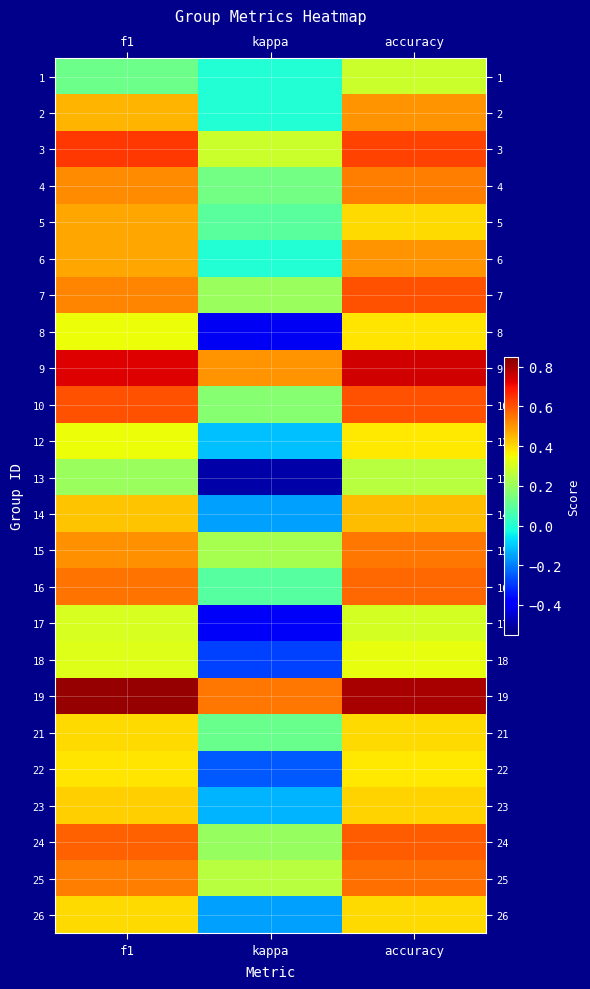

Reading right to left, transcribe all the data shown in this chart.

1: accuracy=0.3	kappa=0.0	f1=0.1
2: accuracy=0.5	kappa=0.0	f1=0.5
3: accuracy=0.6	kappa=0.3	f1=0.6
4: accuracy=0.5	kappa=0.1	f1=0.5
5: accuracy=0.4	kappa=0.1	f1=0.5
6: accuracy=0.5	kappa=0.0	f1=0.5
7: accuracy=0.6	kappa=0.2	f1=0.5
8: accuracy=0.4	kappa=-0.4	f1=0.3
9: accuracy=0.8	kappa=0.5	f1=0.7
10: accuracy=0.6	kappa=0.2	f1=0.6
12: accuracy=0.4	kappa=-0.1	f1=0.3
13: accuracy=0.2	kappa=-0.5	f1=0.2
14: accuracy=0.4	kappa=-0.2	f1=0.4
15: accuracy=0.5	kappa=0.2	f1=0.5
16: accuracy=0.6	kappa=0.1	f1=0.6
17: accuracy=0.3	kappa=-0.4	f1=0.3
18: accuracy=0.3	kappa=-0.3	f1=0.3
19: accuracy=0.8	kappa=0.5	f1=0.8
21: accuracy=0.4	kappa=0.1	f1=0.4
22: accuracy=0.4	kappa=-0.2	f1=0.4
23: accuracy=0.4	kappa=-0.1	f1=0.4
24: accuracy=0.6	kappa=0.2	f1=0.6
25: accuracy=0.6	kappa=0.2	f1=0.5
26: accuracy=0.4	kappa=-0.2	f1=0.4